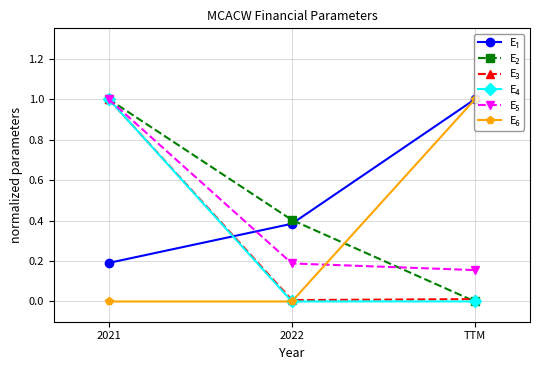

What is the total value across all series at 2021?

4.2